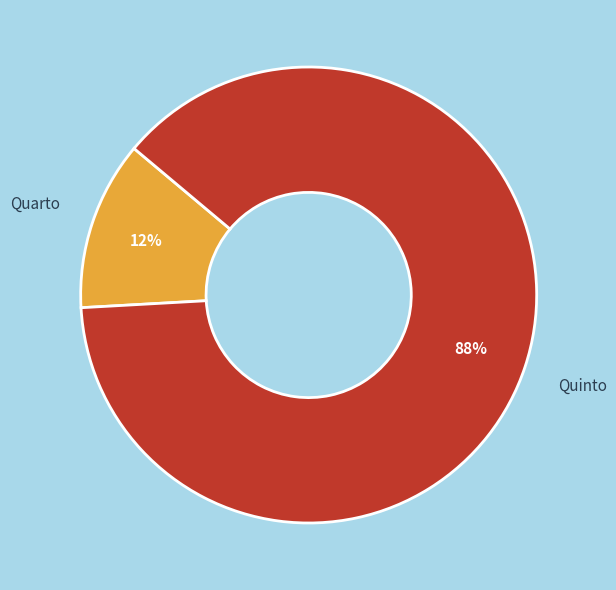

Which slice is the largest?

Quinto